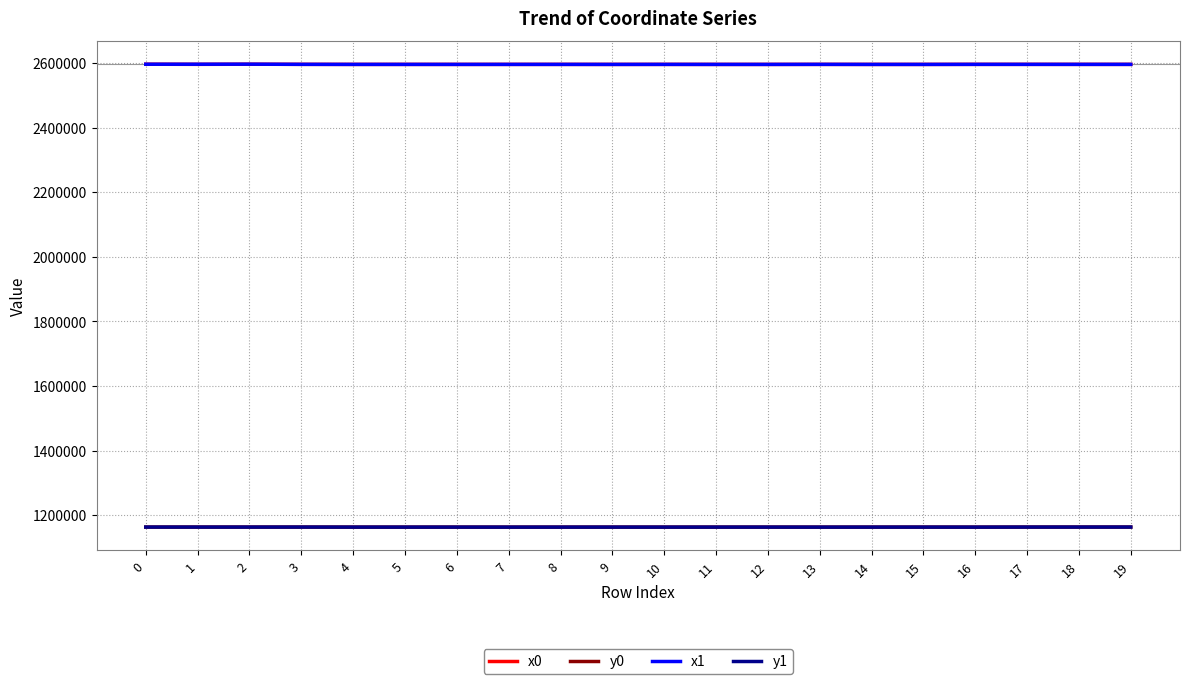

What is the maximum value for y1?

1163497.5